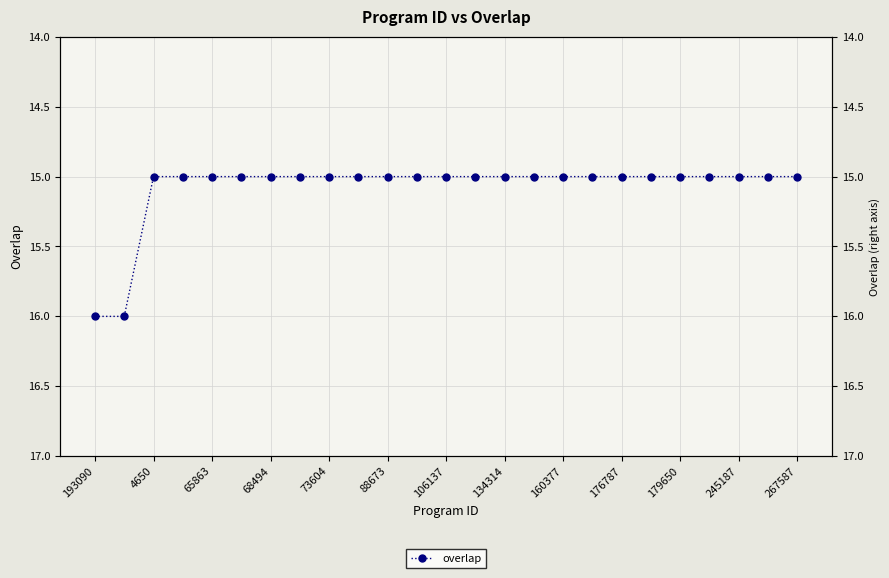

Is it true that the value at 23 is 15?

True